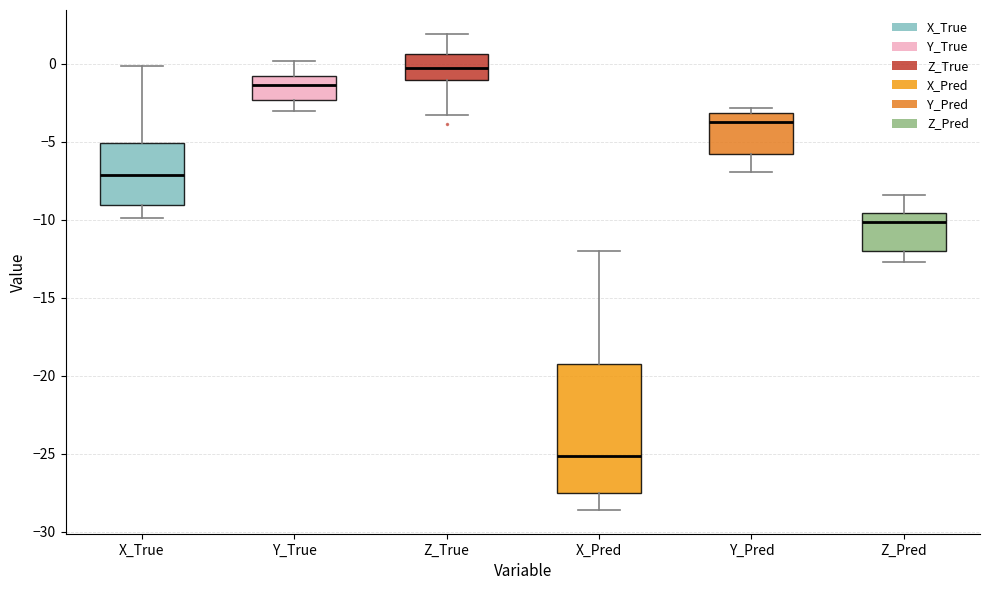

Which box's median line is the lowest?

X_Pred